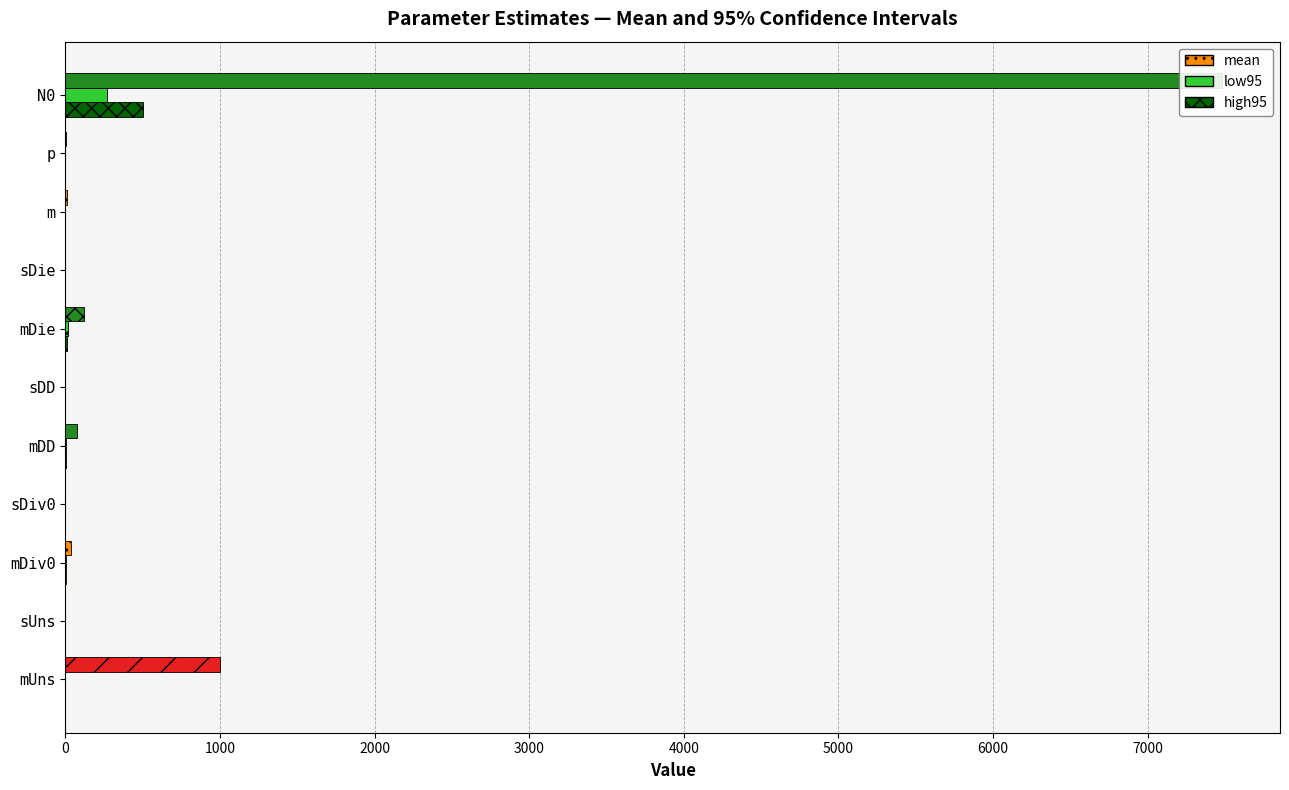

What is the maximum value shown in the chart?

7482.0